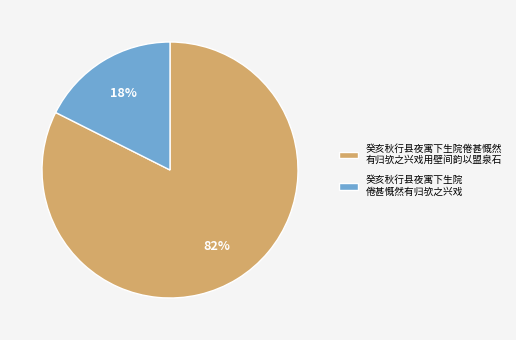

How many slices are in this pie chart?

2